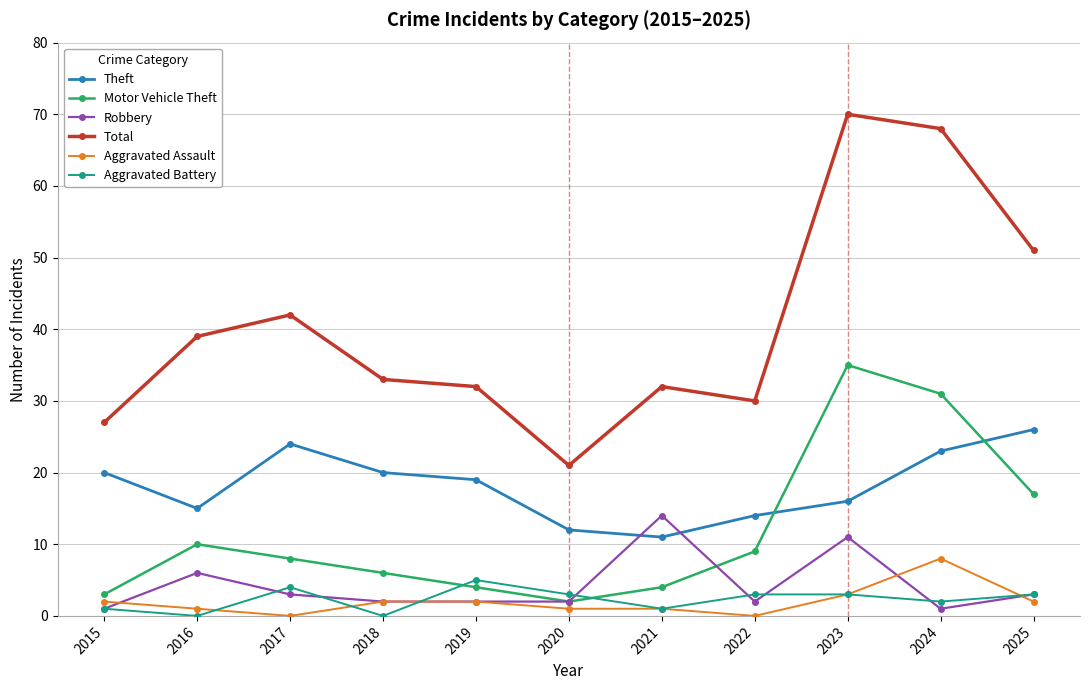

Which series changed the most between 2018 and 2023?

Total